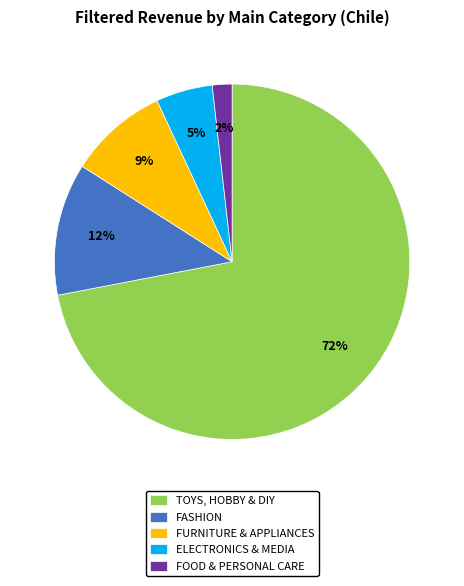

Is the sum of TOYS, HOBBY & DIY and ELECTRONICS & MEDIA greater than half?

Yes